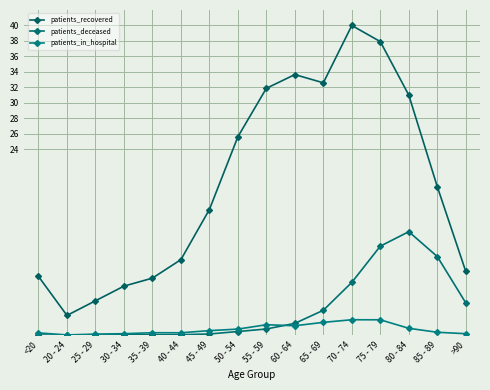

What is the label of the 16th point from the right?

<20